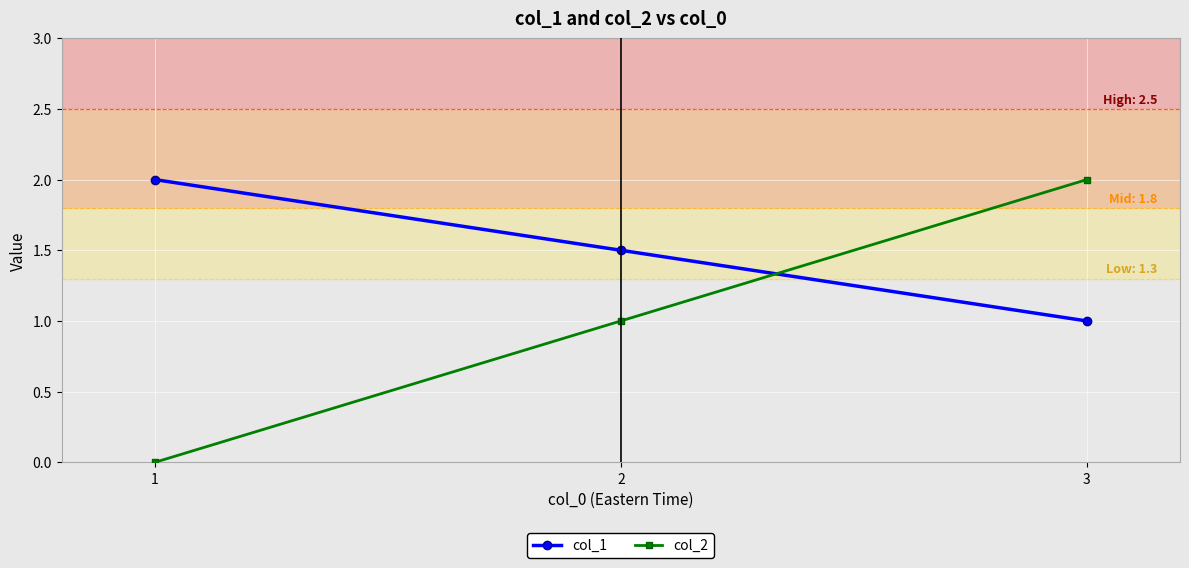

What is the difference between the col_1 values at 1 and 3?

1.0